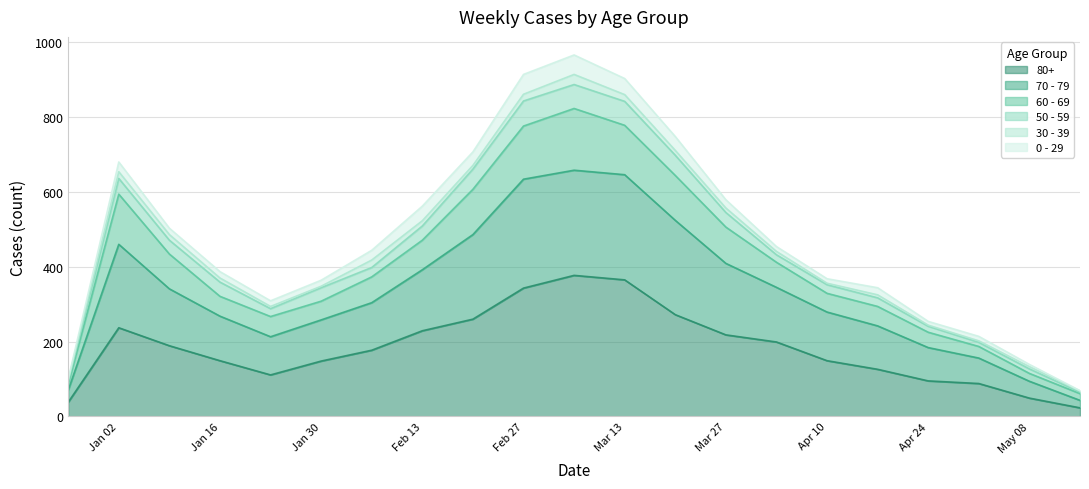

True or false: 80+ has a value of 173 at Feb 27.

False